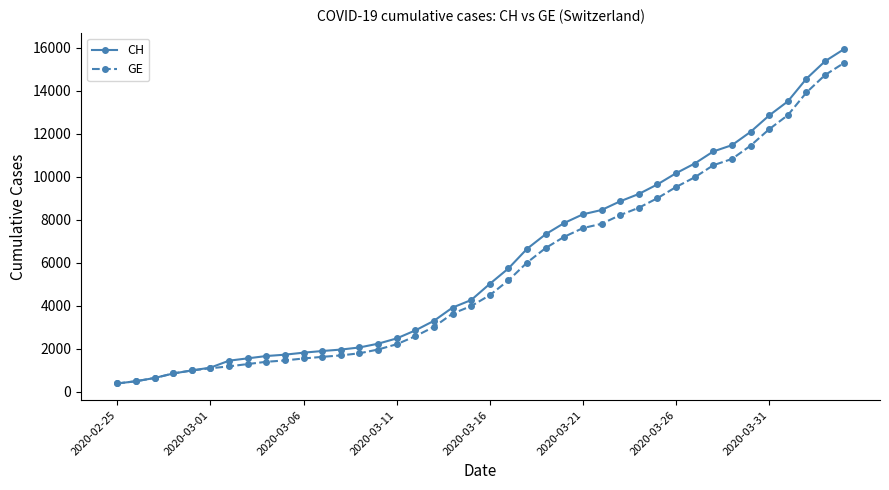

What is the maximum value for CH?

15926